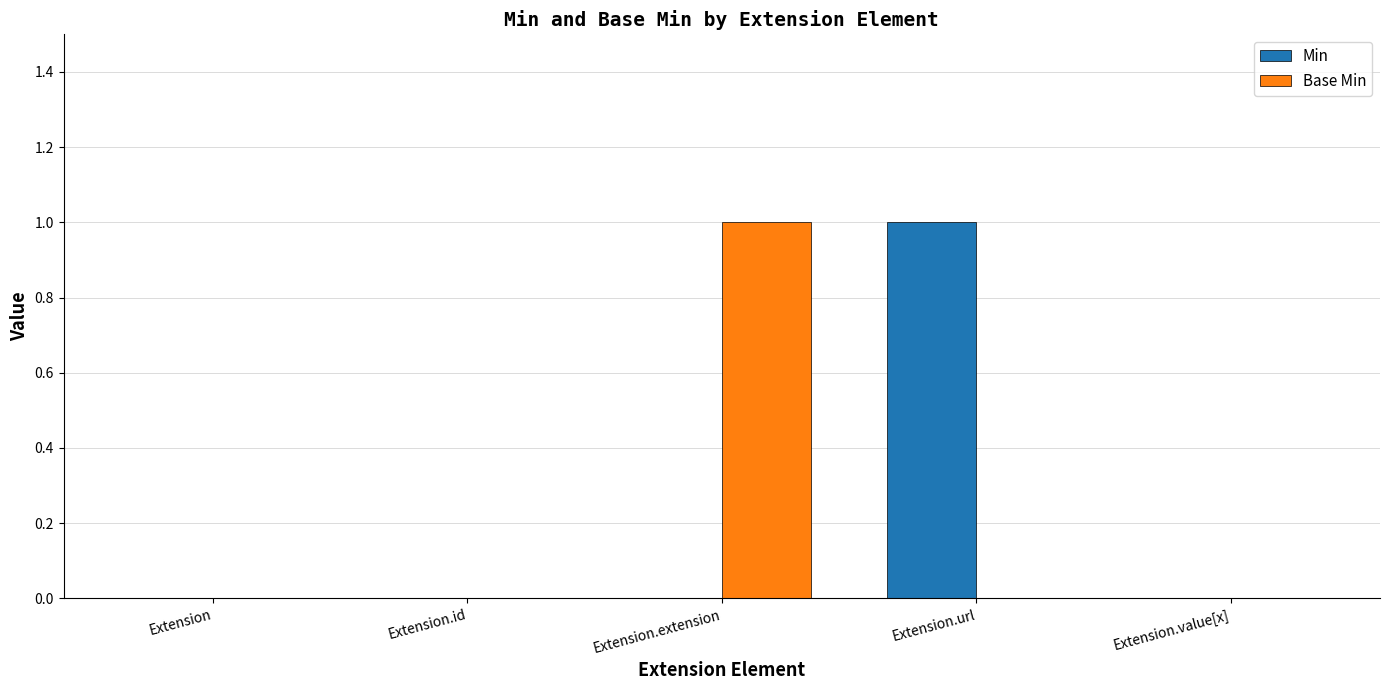

How many data points does each series have?

5